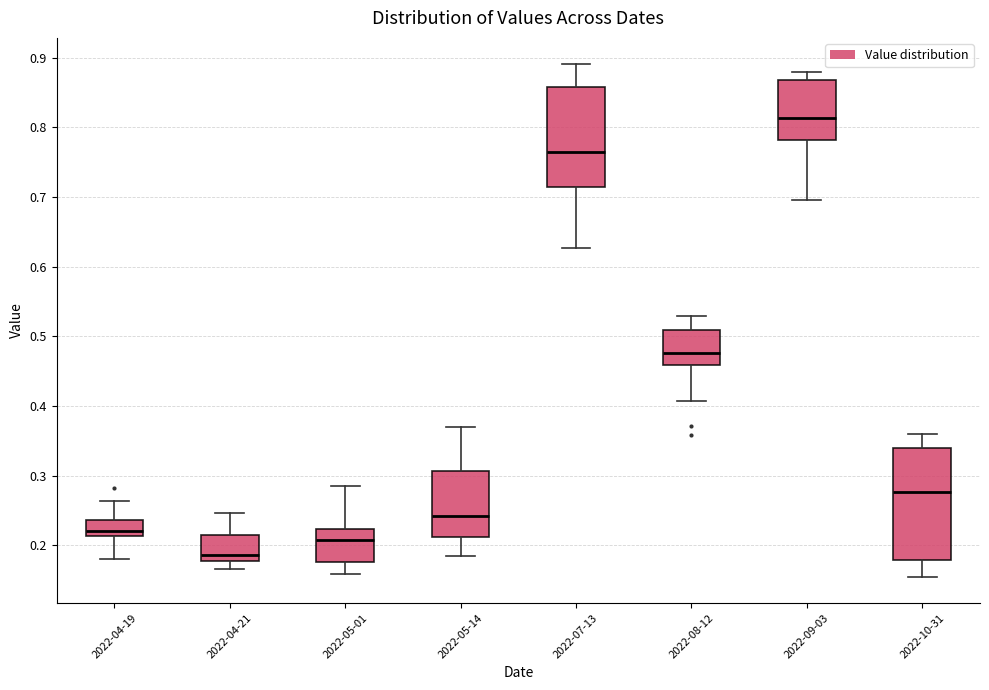

Where is the upper edge of the box for 2022-04-19 on the y-axis? The values are not printed on the chart, so give them approximately, as read against the axis.

0.24